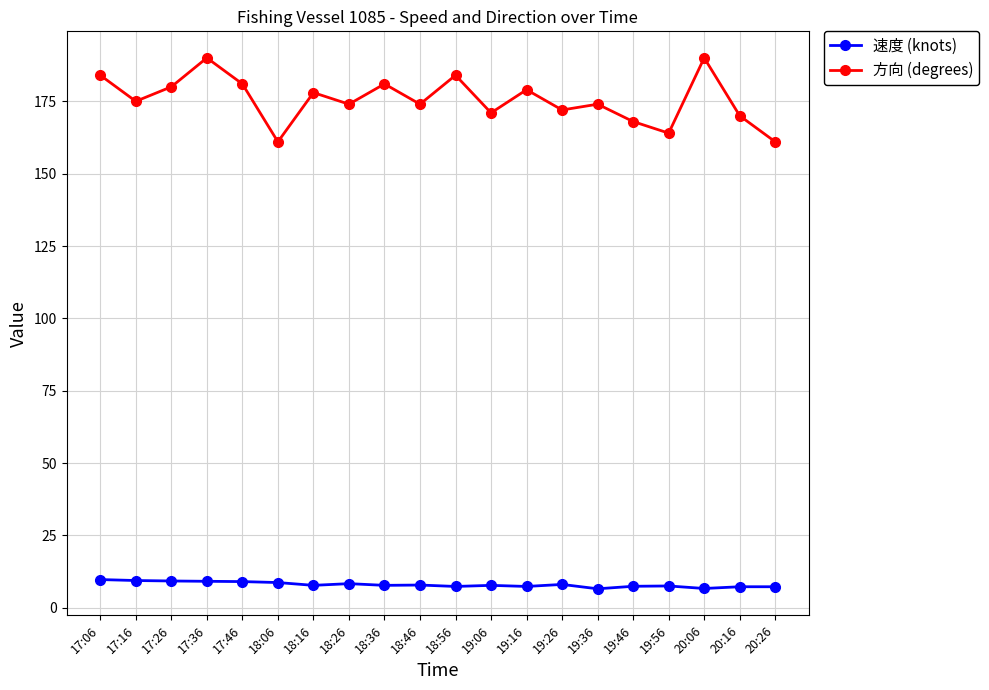

Rank the series by their maximum value, from lowest to highest.

速度 (knots), 方向 (degrees)